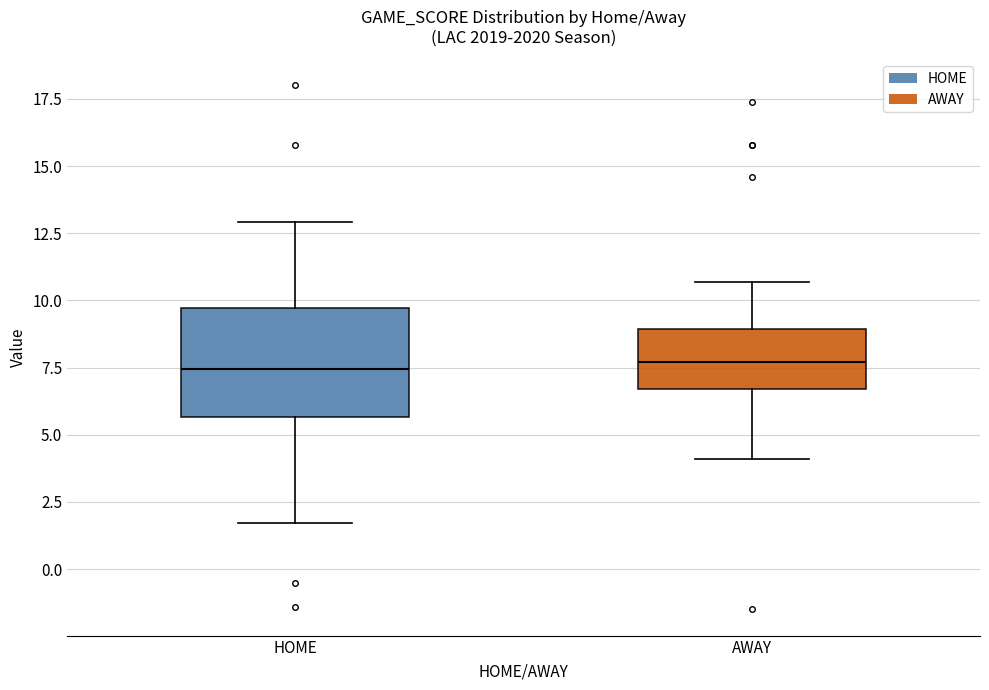

Reading left to right, read every box against the y-axis: the position of its median line, the range the box covers, and the ends of its whiskers. The values are not printed on the chart, so give them approximately, as read against the axis.

HOME: median 7.5, box 5.5 to 9.5, whiskers 1.5 to 13.0
AWAY: median 7.5, box 6.5 to 9.0, whiskers 4.0 to 10.5